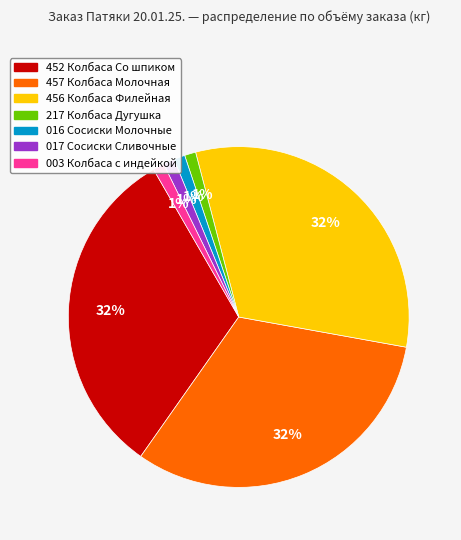

Combined, do 452 Колбаса Со шпиком and 217 Колбаса Дугушка account for over 50%?

No